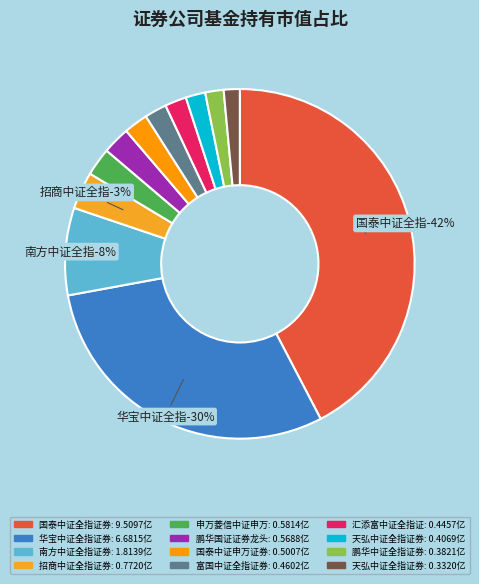

True or false: 富国中证全指证券公司指数 accounts for 9% of the total.

False